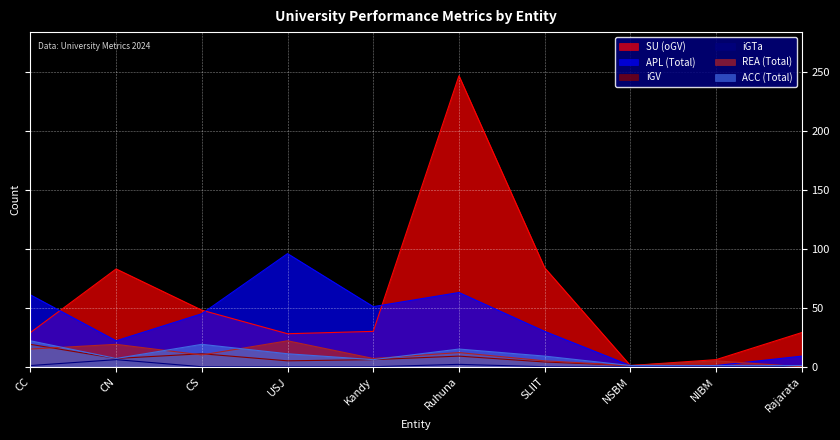

How many lines are shown in the chart?

6